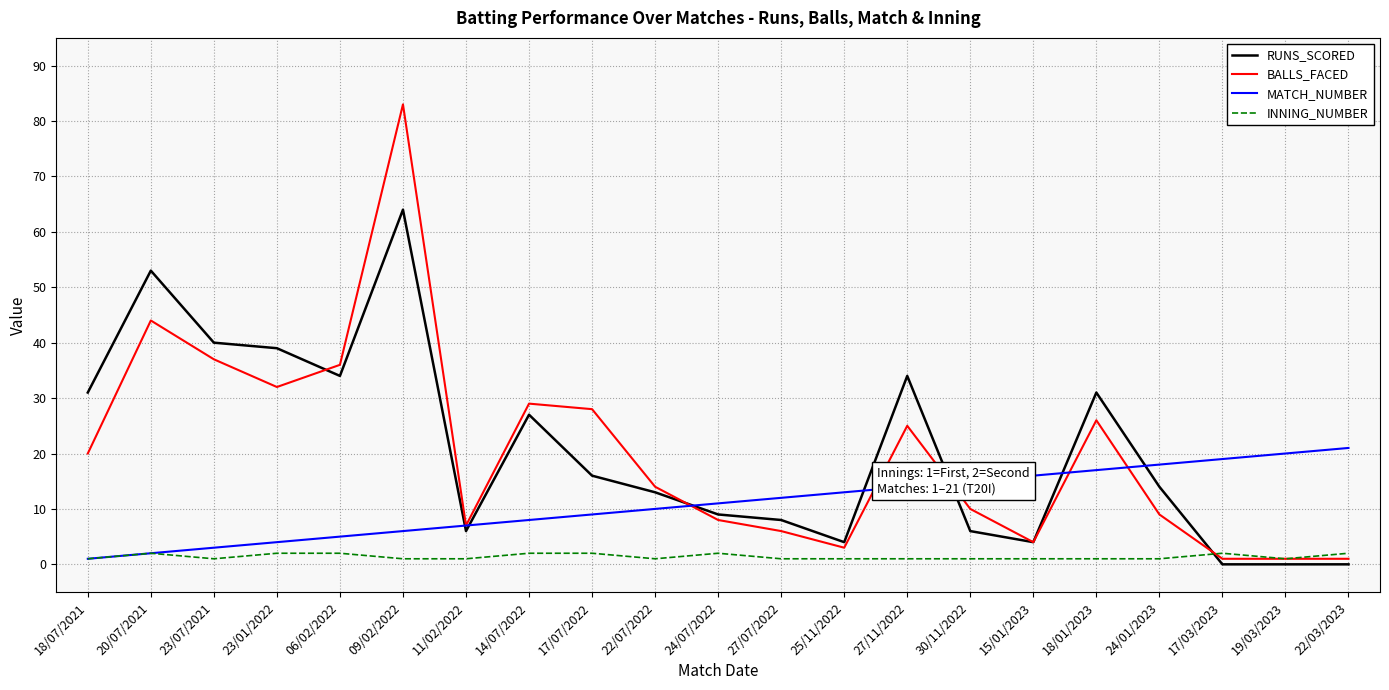

At which label does BALLS_FACED reach its peak?

09/02/2022